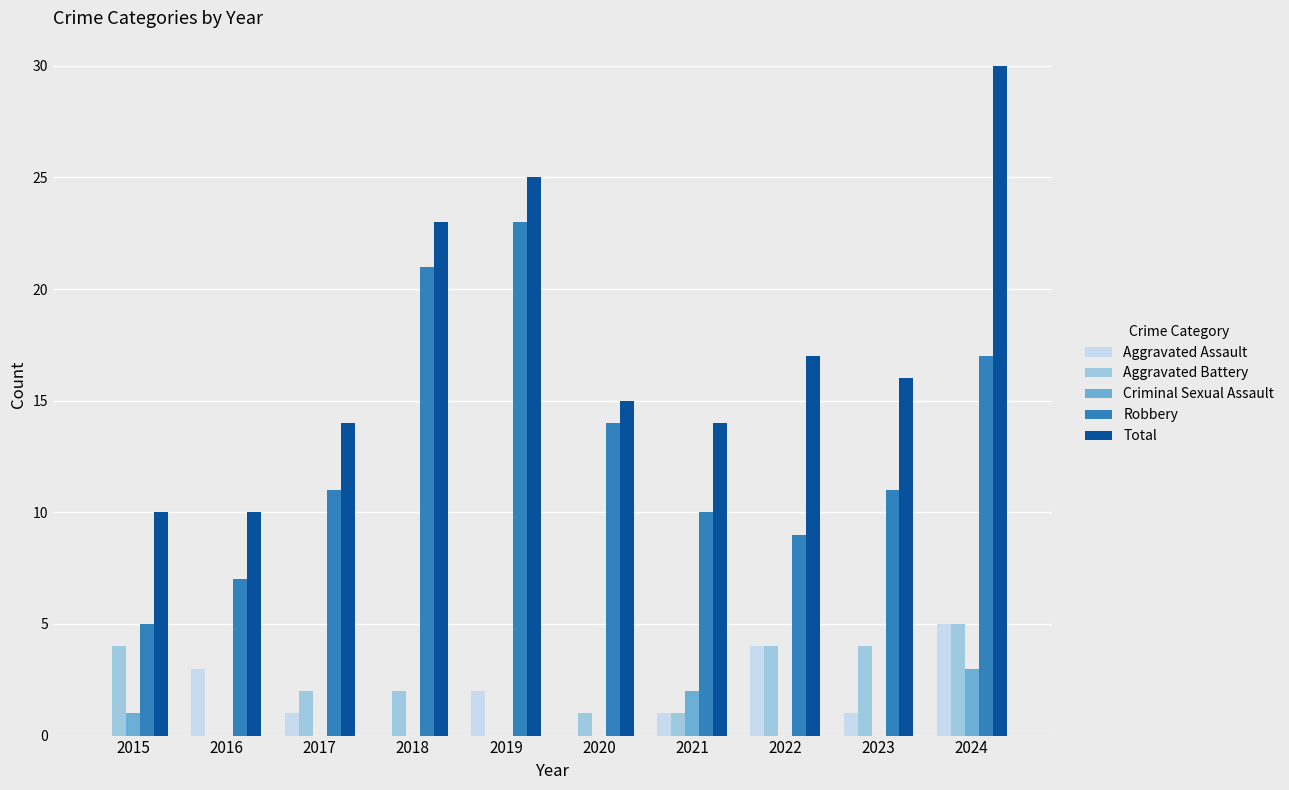

Between 2016 and 2022, which series saw the biggest shift?

Total